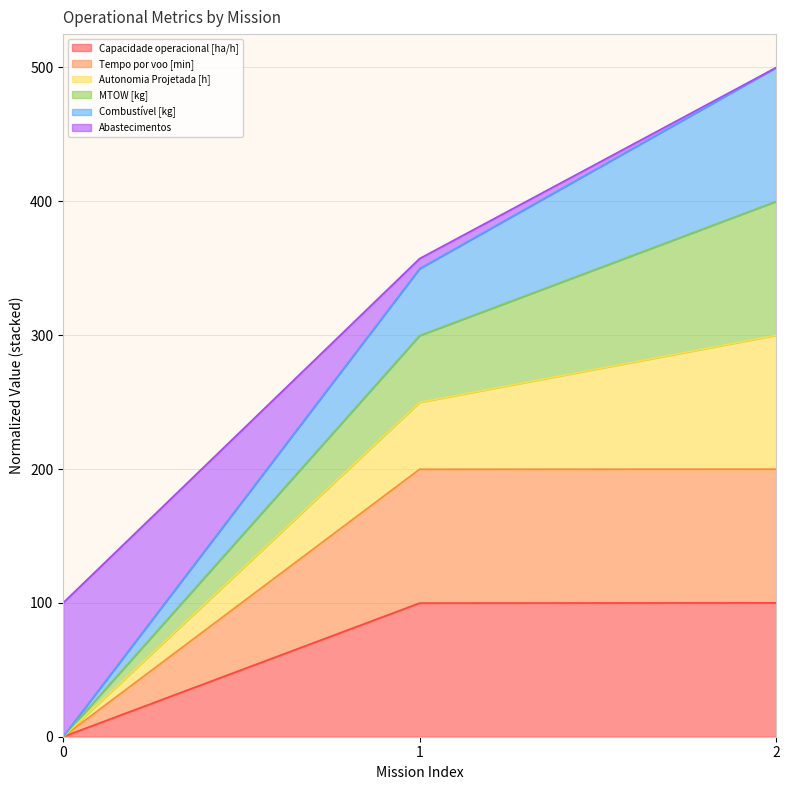

Where does the Capacidade operacional [ha/h] series first go above 99?

1